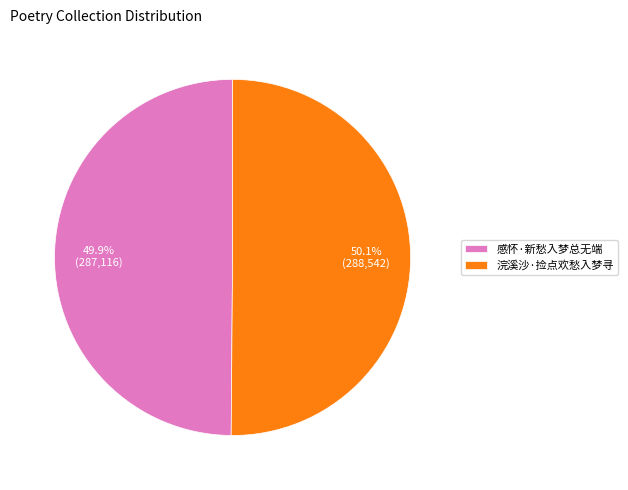

What is the total percentage of 浣溪沙·捡点欢愁入梦寻 and 感怀·新愁入梦总无端?

100.0%